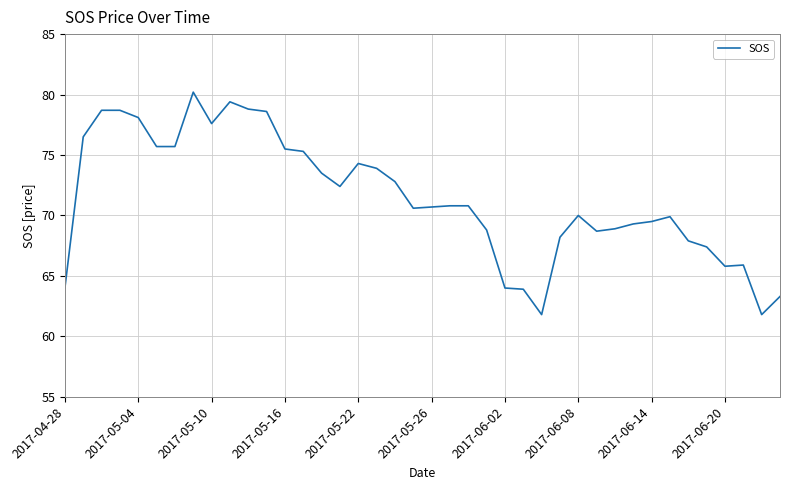

What is the smallest value displayed?

61.8